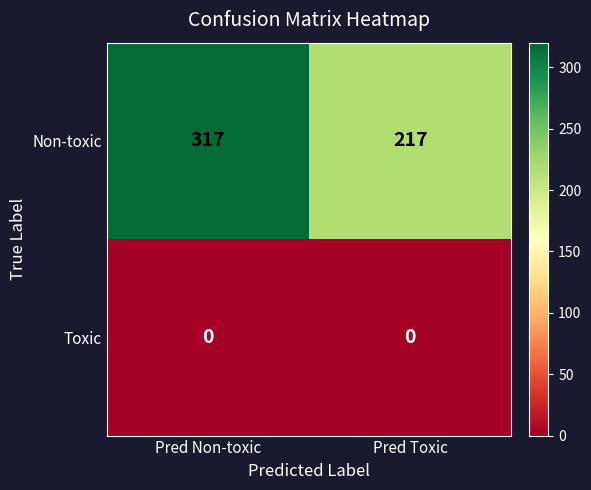

What is the maximum value shown in the chart?

317